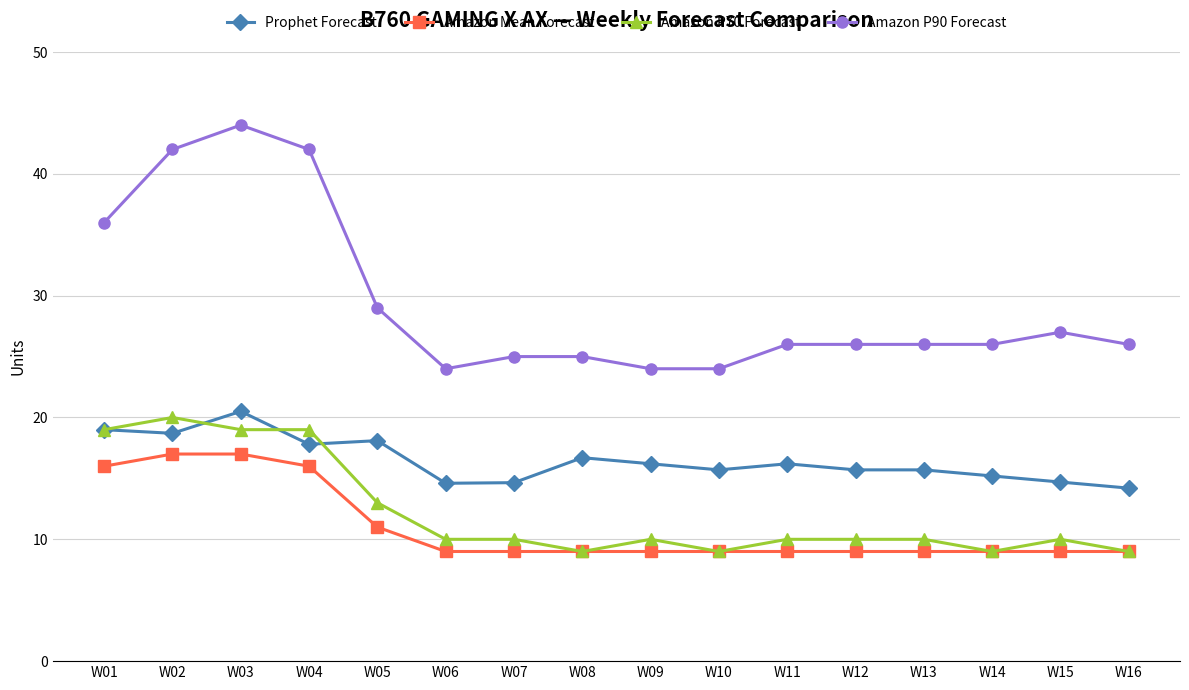

True or false: Amazon P90 Forecast and Prophet Forecast cross at least once.

False